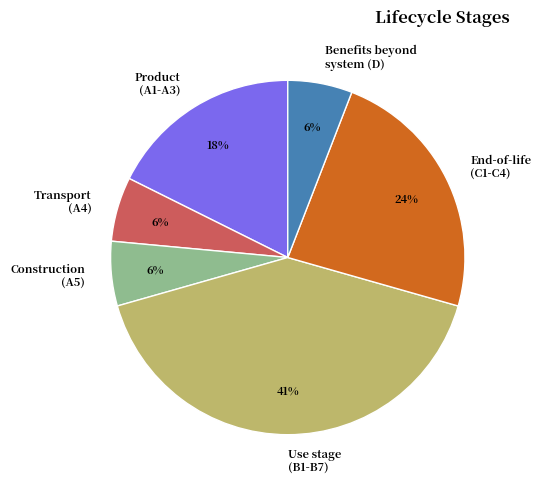

To the nearest percent, what portion does End-of-life (C1-C4) represent?

24%